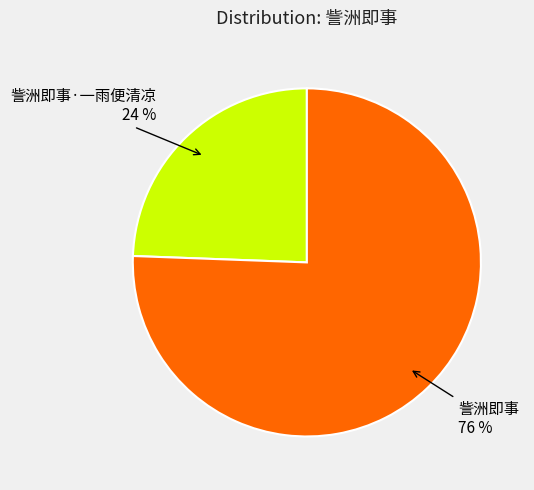

Which slice represents more than half of the pie?

訾洲即事